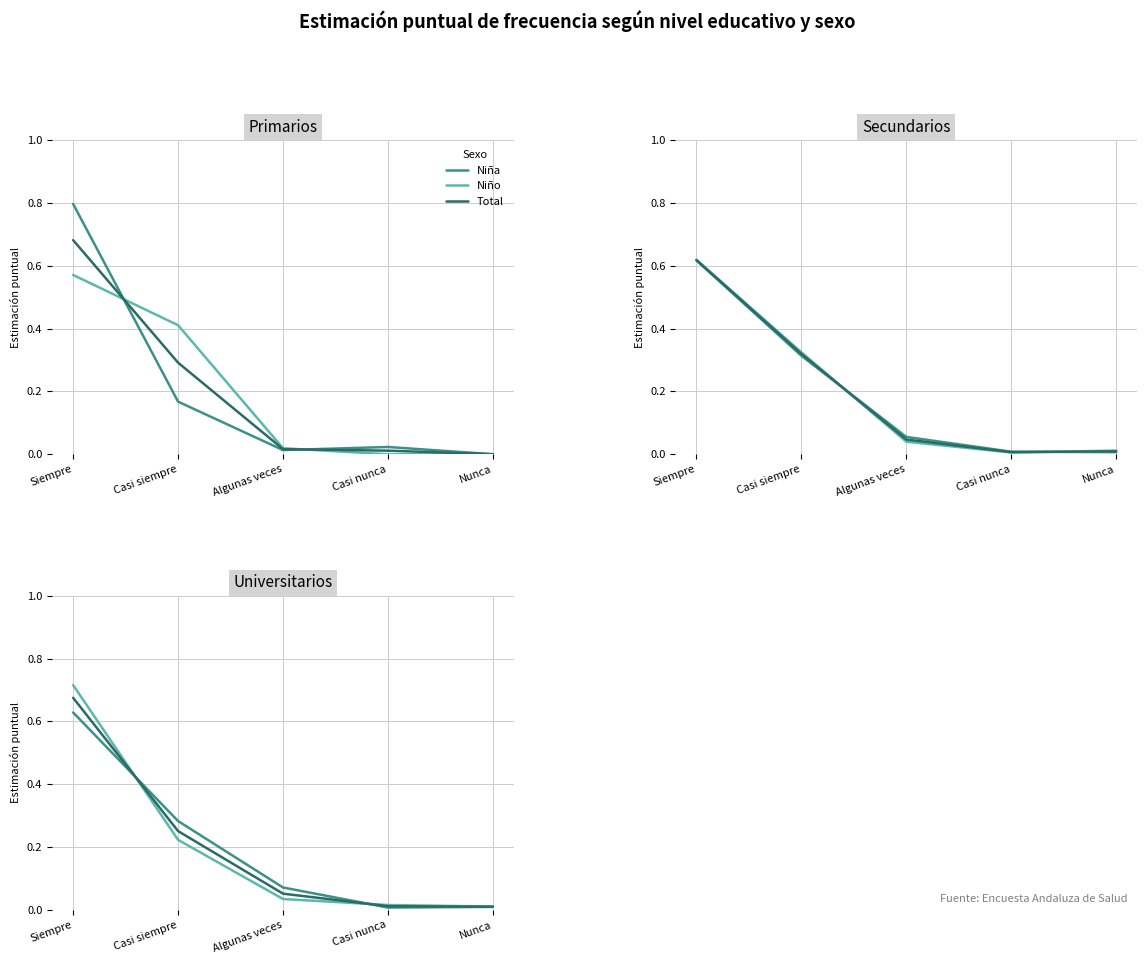

What is the value of the Niña point at the 3rd from the left?

0.1